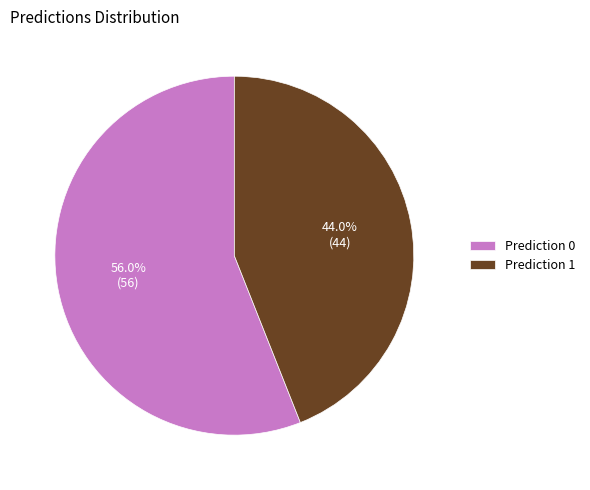

To the nearest percent, what is the average slice percentage?

50%